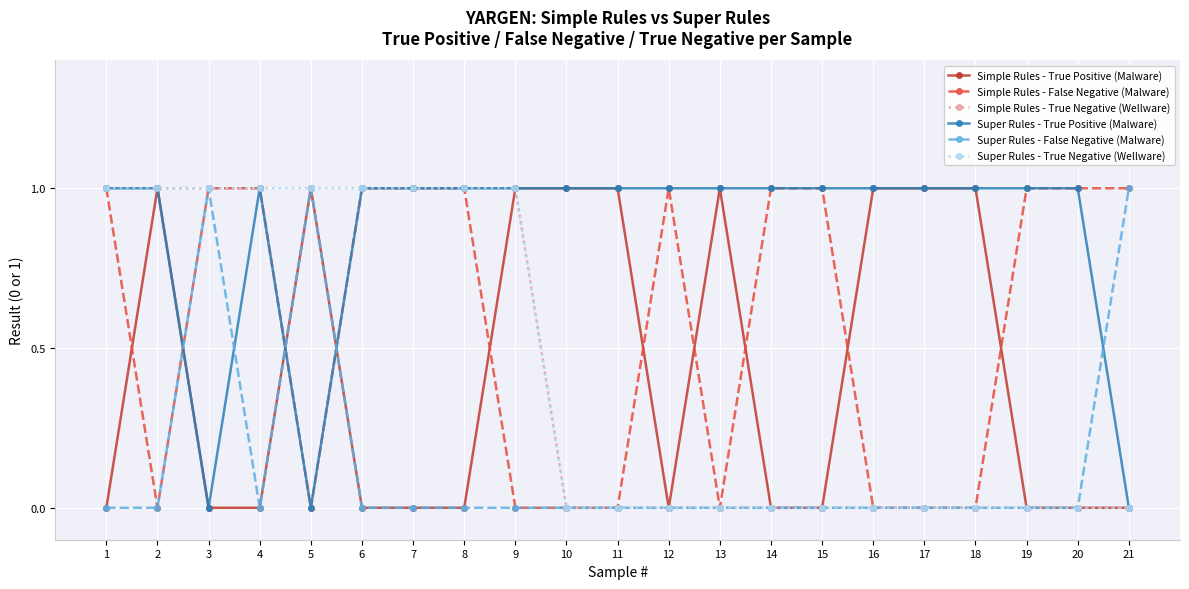

The Simple Rules - True Positive (Malware) series shows 1 at 9. True or false?

True